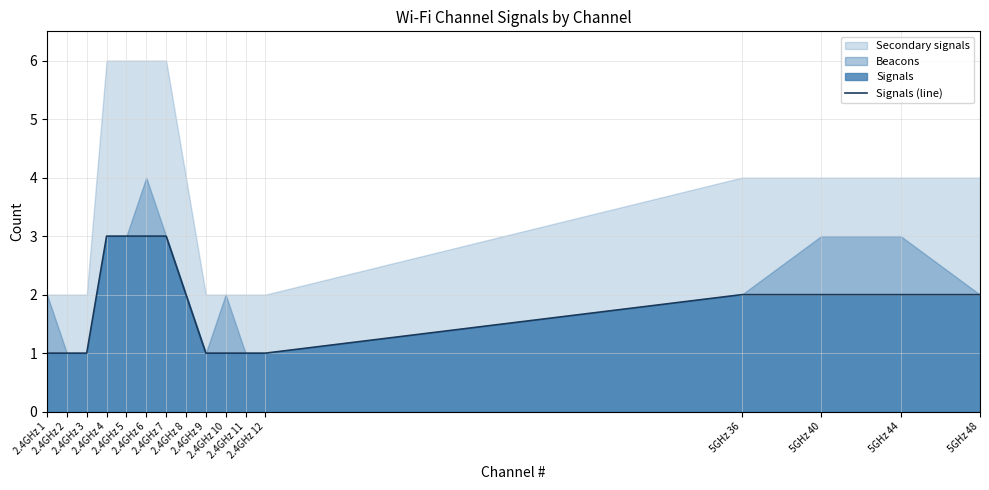

How many data points are less than 2?

7